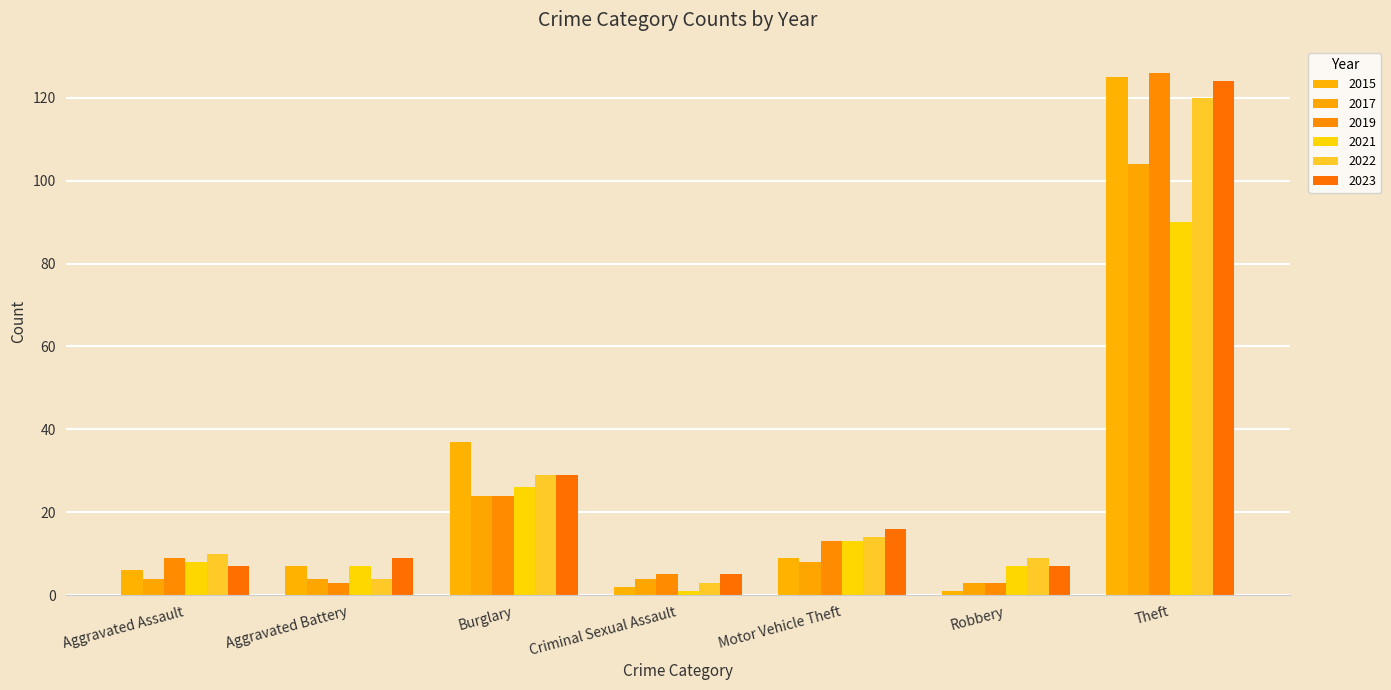

What position from the left is Burglary?

3